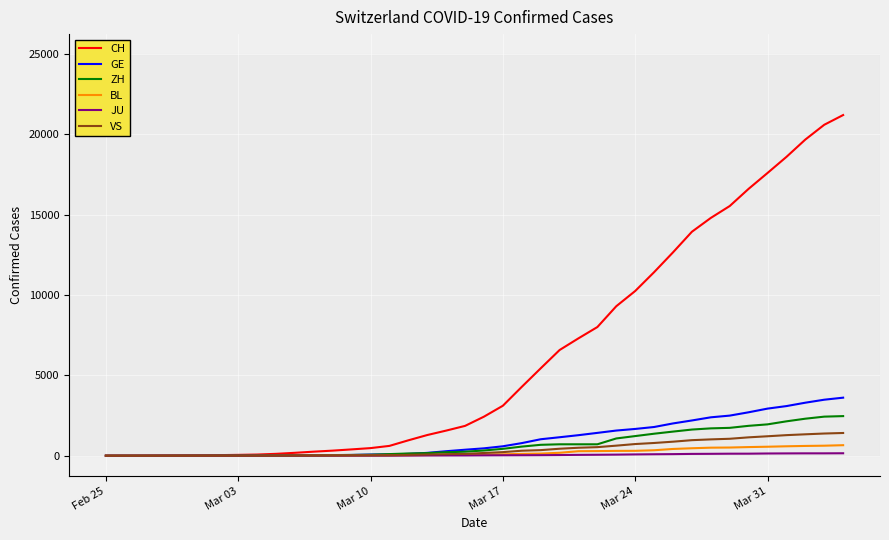

Which series has the largest range (max minus min)?

CH